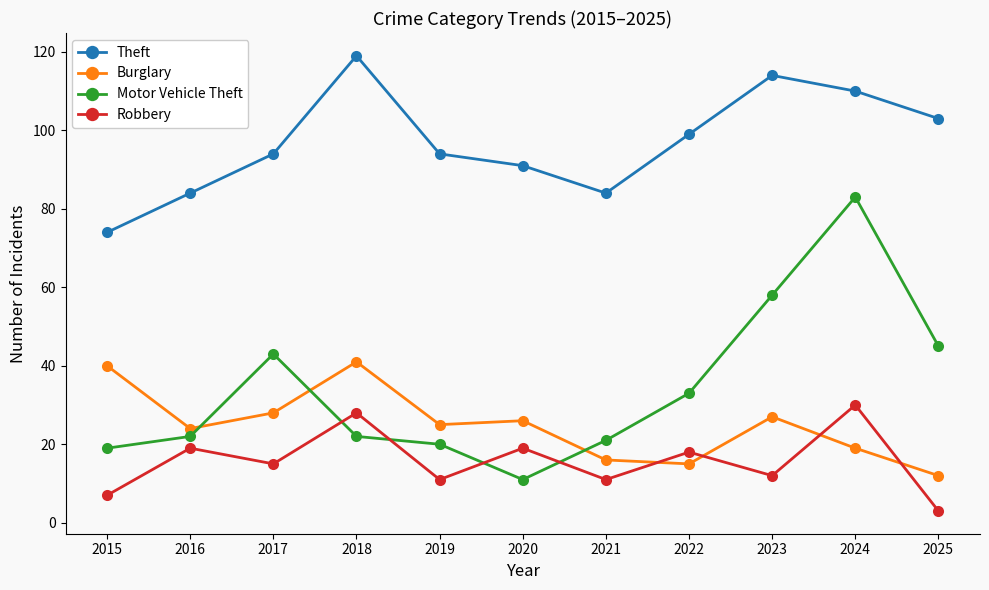

Is the value of Robbery at 2015 greater than the value of Motor Vehicle Theft at 2025?

No